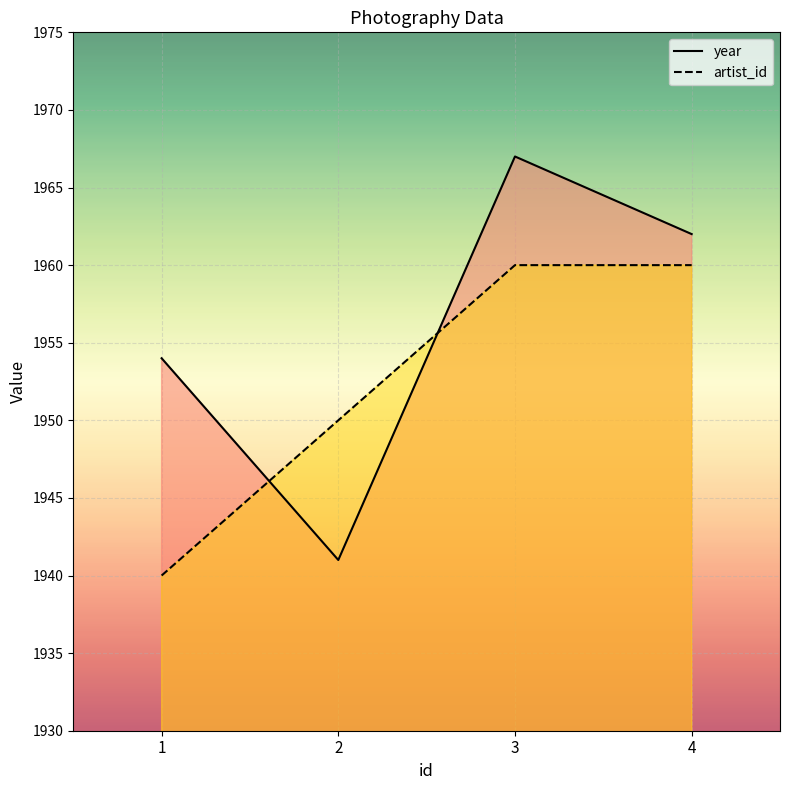

Reading left to right, what are all the values shown in this chart?

year: 1954	1941	1967	1962
artist_id: 1940	1950	1960	1960